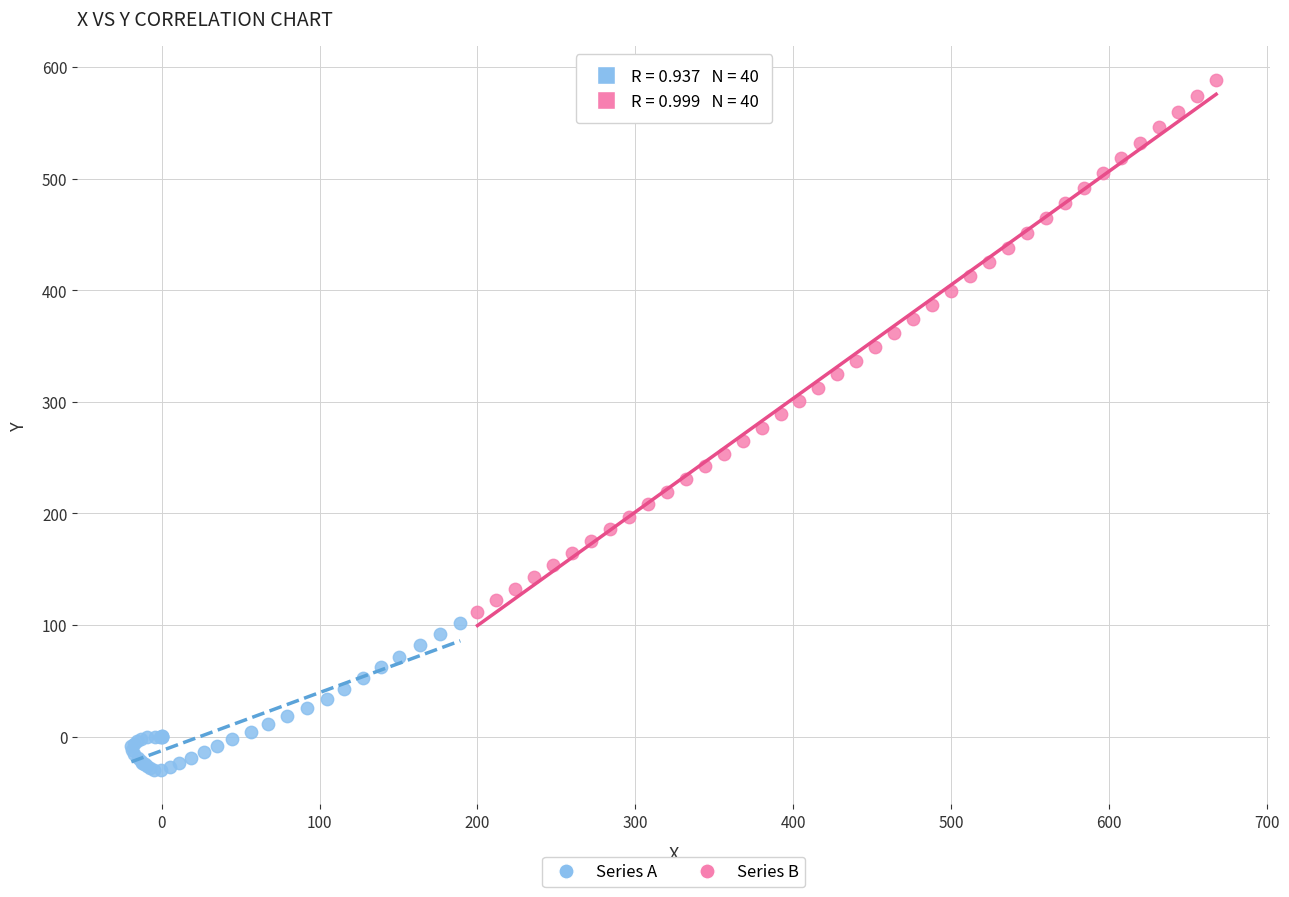

Which series reaches the minimum Y coordinate?

Series A